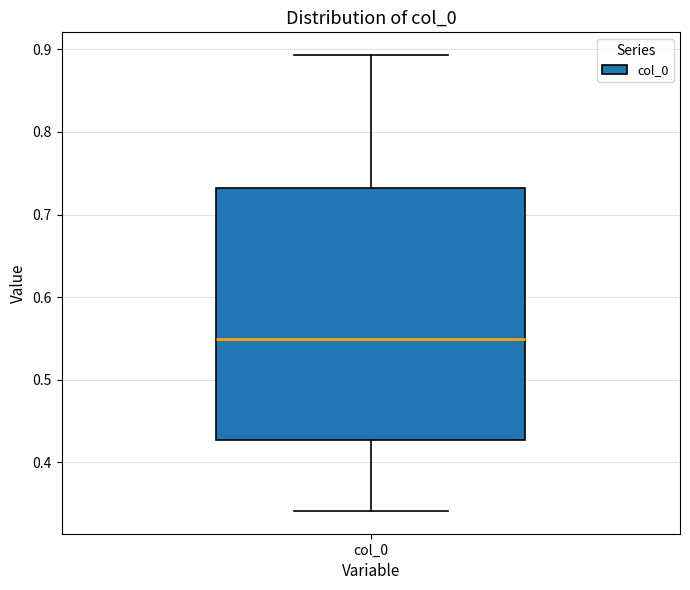

Where does the median line of the box for col_0 sit on the y-axis? The values are not printed on the chart, so give them approximately, as read against the axis.

0.55